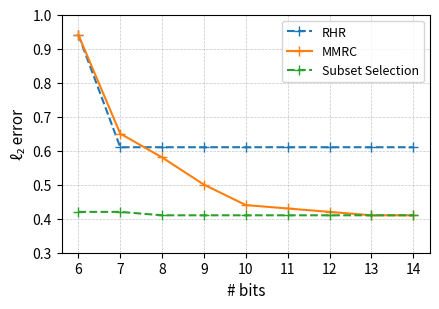

At which category does the chart reach its peak across all series?

6